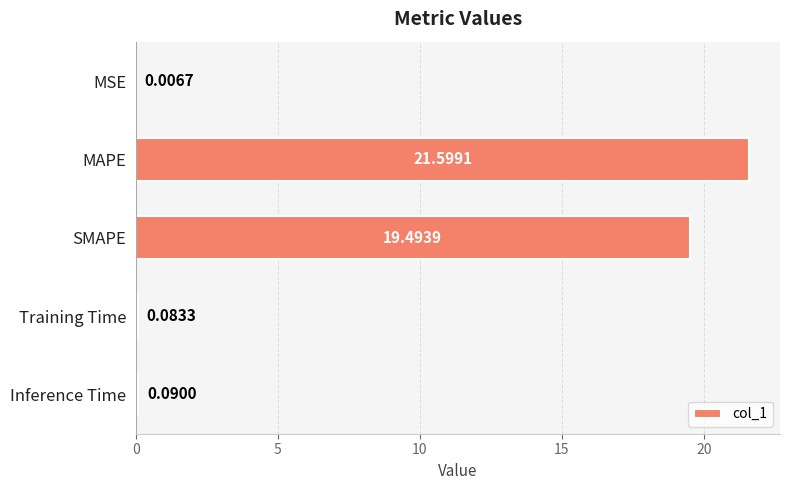

What is the sum of all values?

41.3